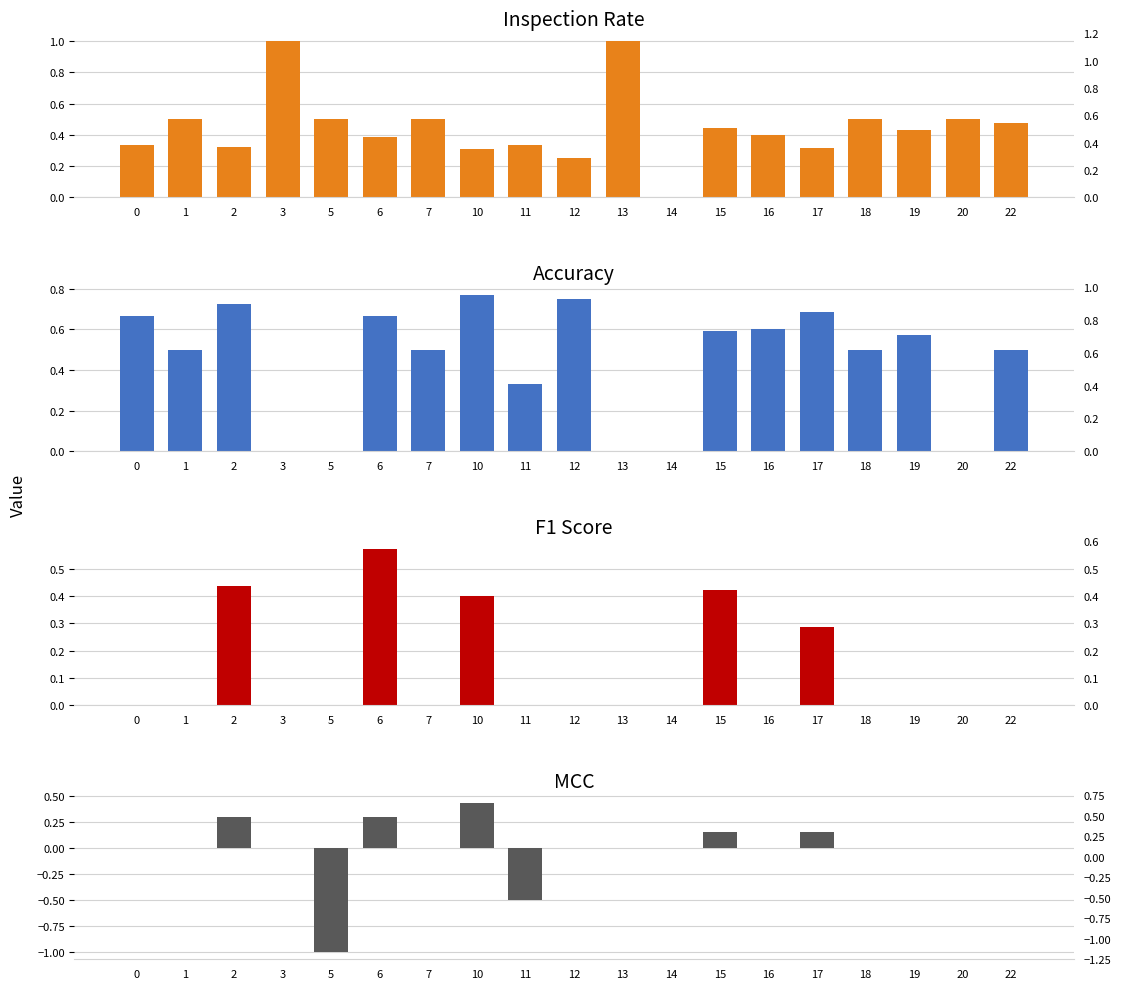

How many bars are there in total?

76